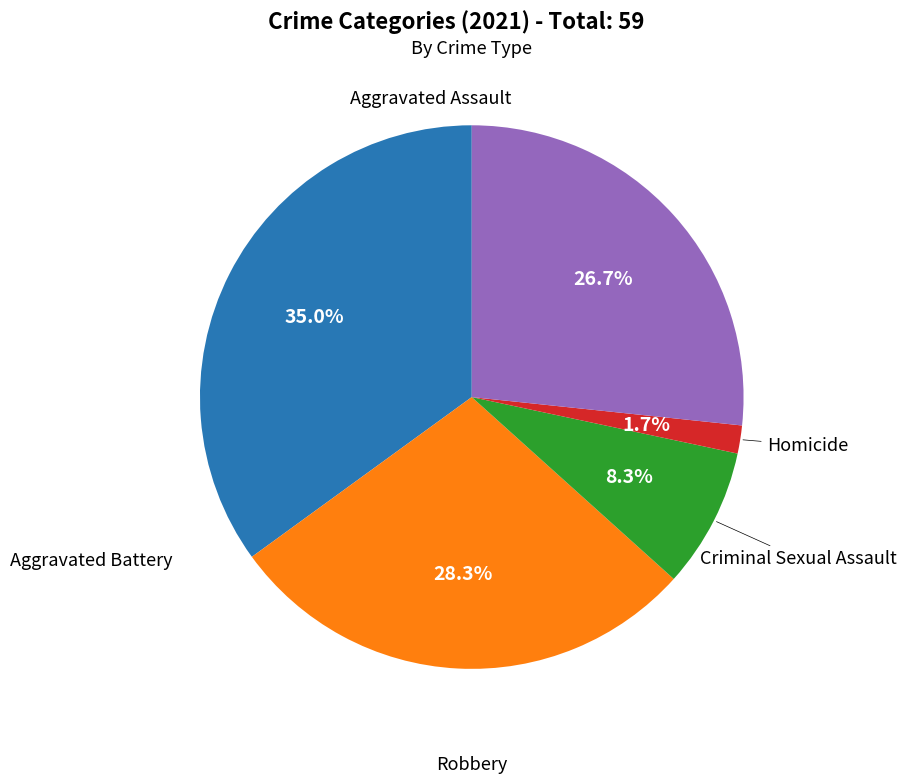

Is there any slice that represents more than half of the pie?

No